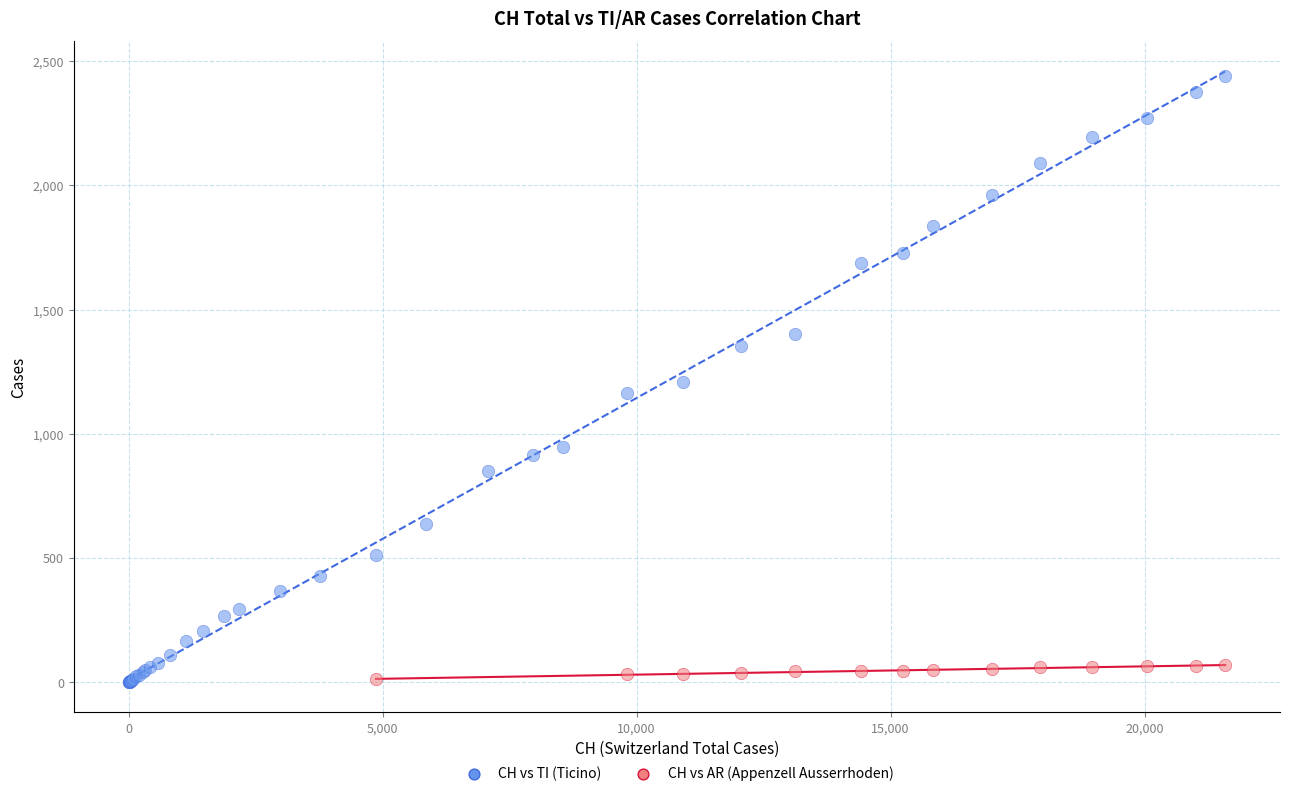

Which series has the widest spread of Y values?

CH vs TI (Ticino)